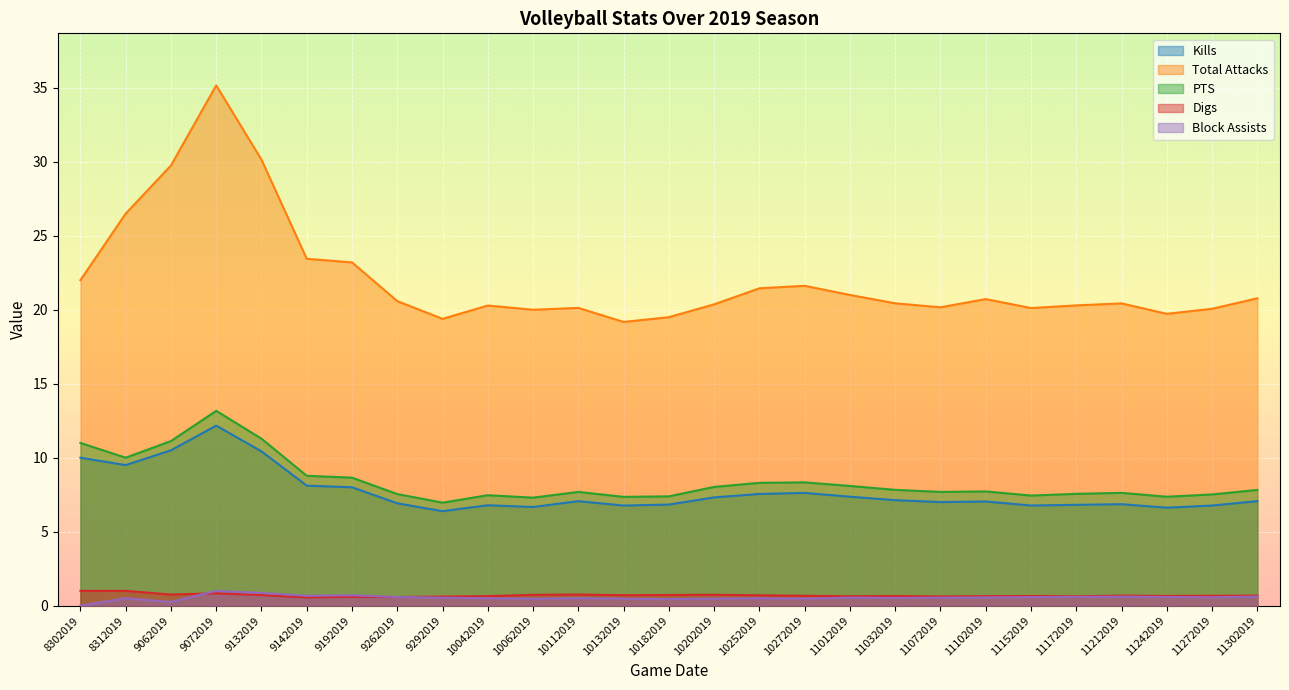

True or false: Block Assists and Kills intersect in this chart.

False